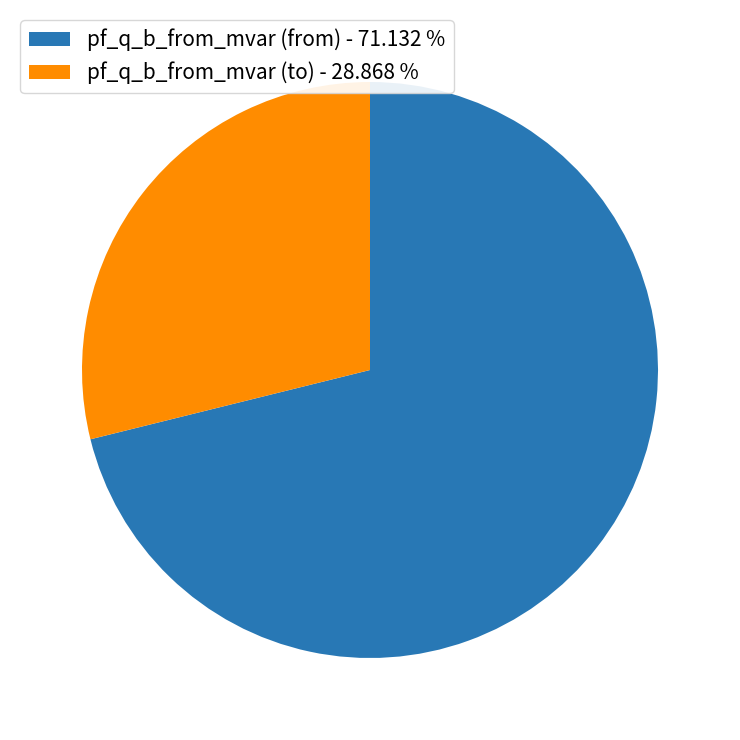

Which category has the biggest portion of the pie?

pf_q_b_from_mvar (from) - 71.132 %